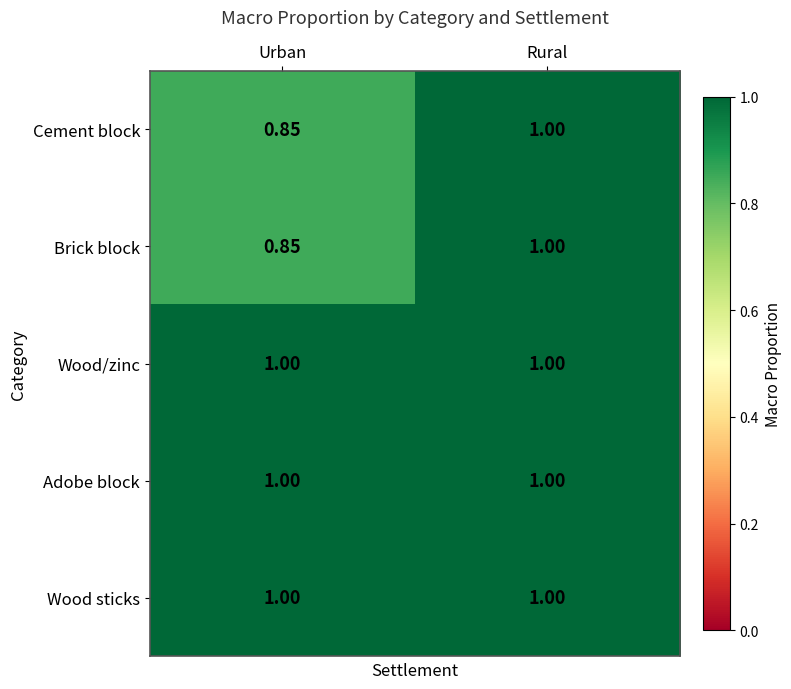

Where is Cement block nearest to the value 0?

Urban